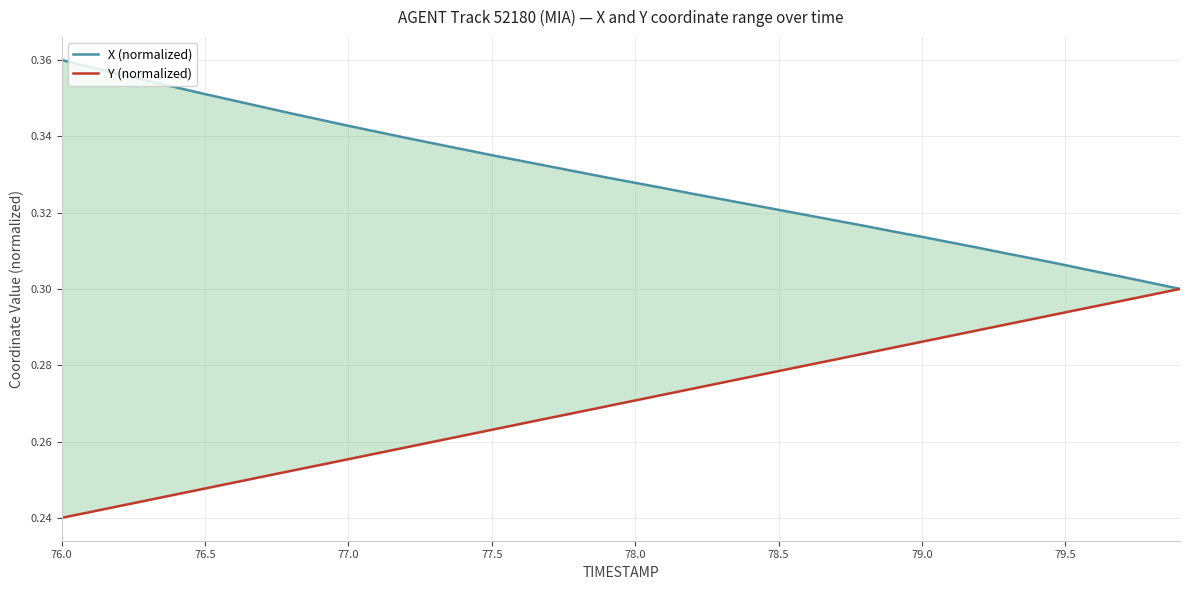

True or false: Y (normalized) and X (normalized) intersect in this chart.

False